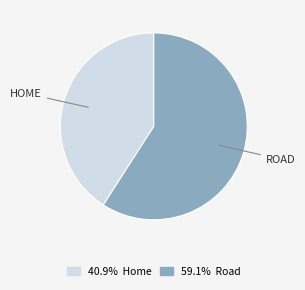

Does any single category account for the majority?

Yes